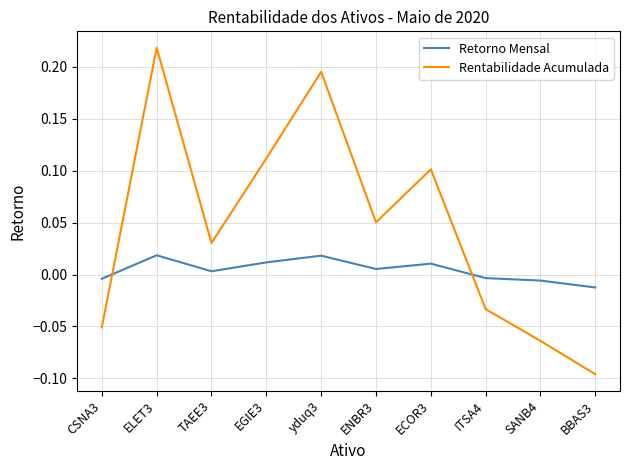

At yduq3, list the series in order from largest to smallest.

Rentabilidade Acumulada, Retorno Mensal